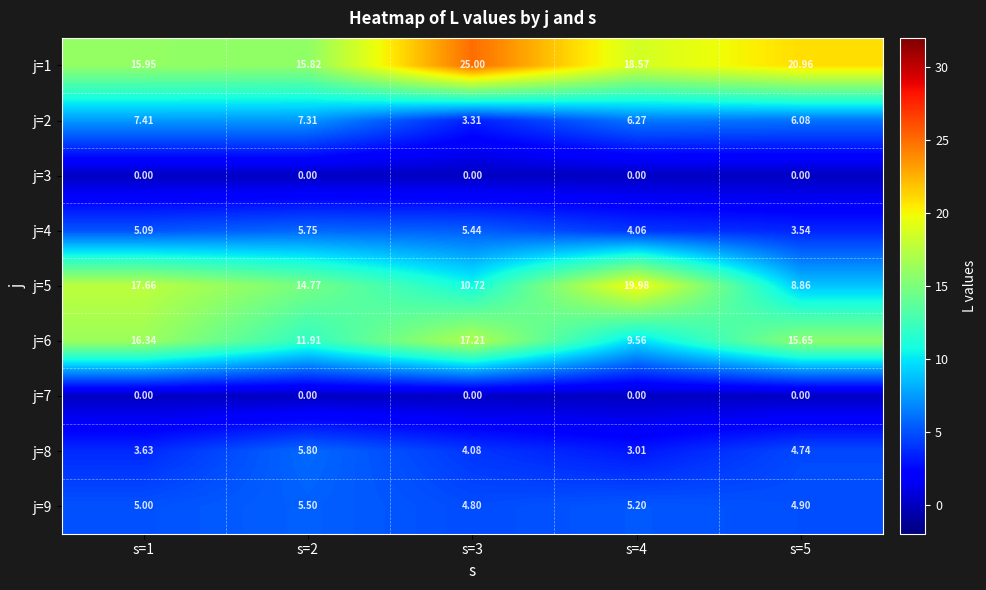

Which has a higher value, s=2 or s=5?

s=5